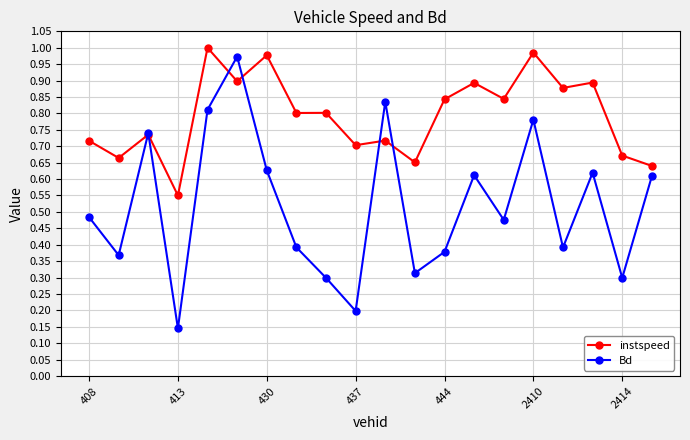

Which series has the largest total across all categories?

instspeed